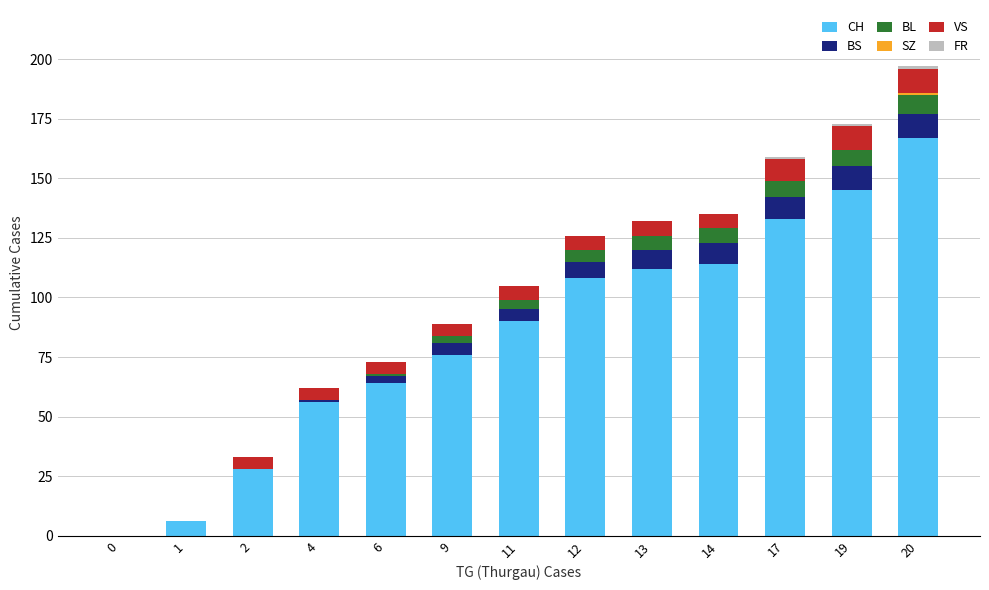

Does the chart contain stacked bars?

Yes